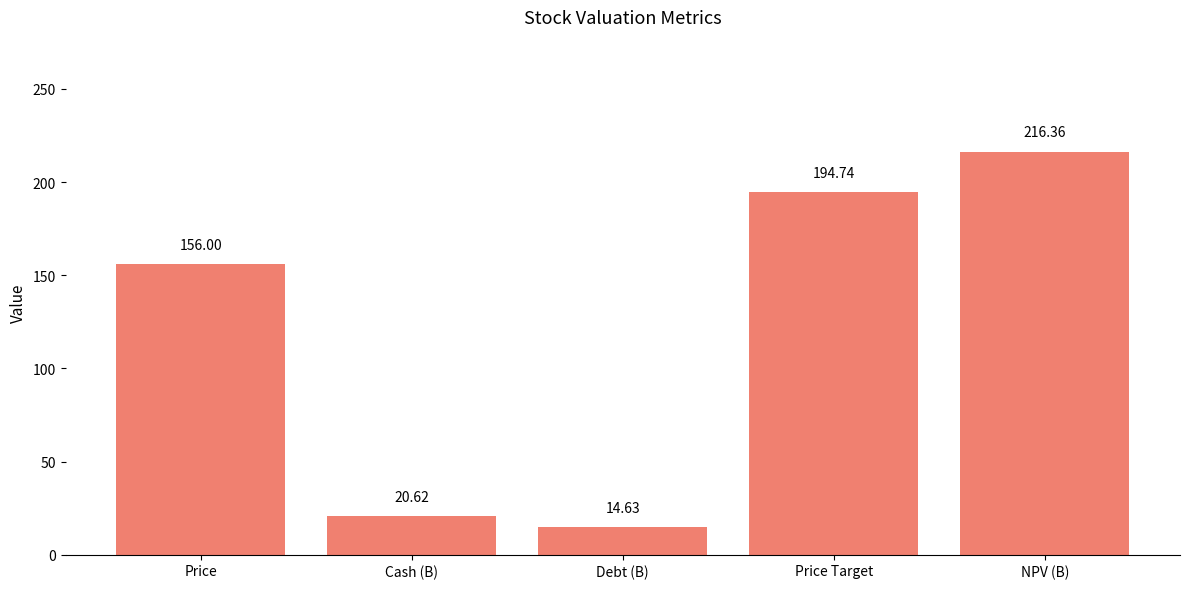

The chart shows a value of 14.6 at Debt (B). True or false?

True